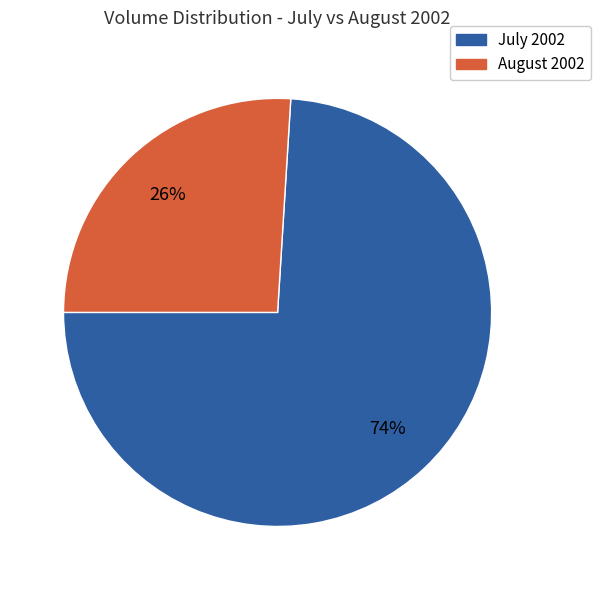

Does any single category account for the majority?

Yes